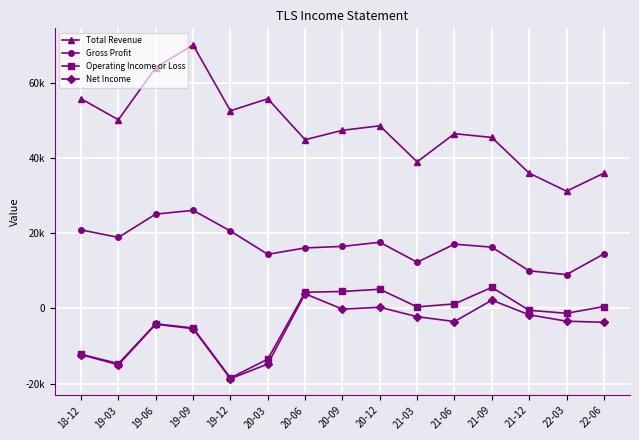

What is the value of the Gross Profit point at the 1st from the left?

20900